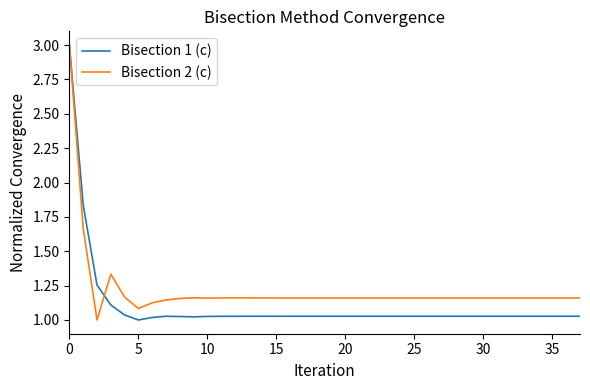

True or false: Bisection 1 (c) has more than 2 interior local peaks.

True